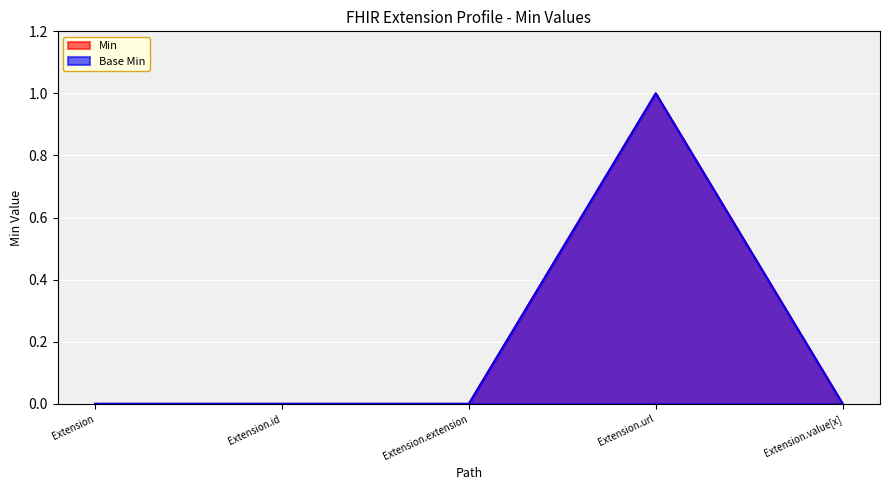

Which series changed the most between Extension.id and Extension.extension?

Min